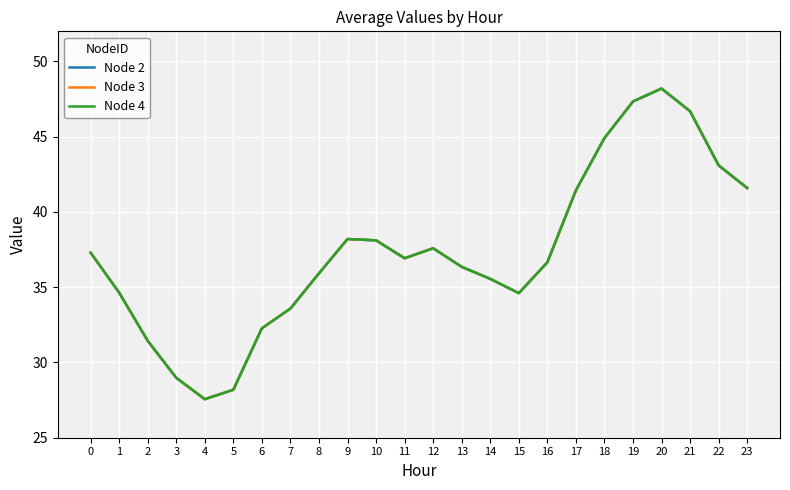

Is this an area chart (filled region under the line)?

No